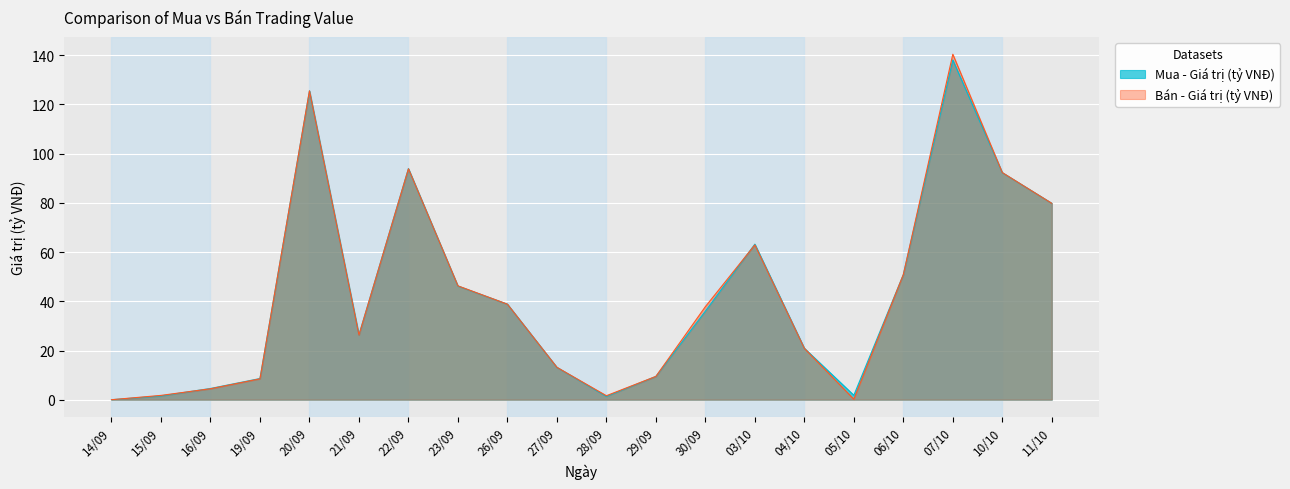

How many series are shown in this chart?

2